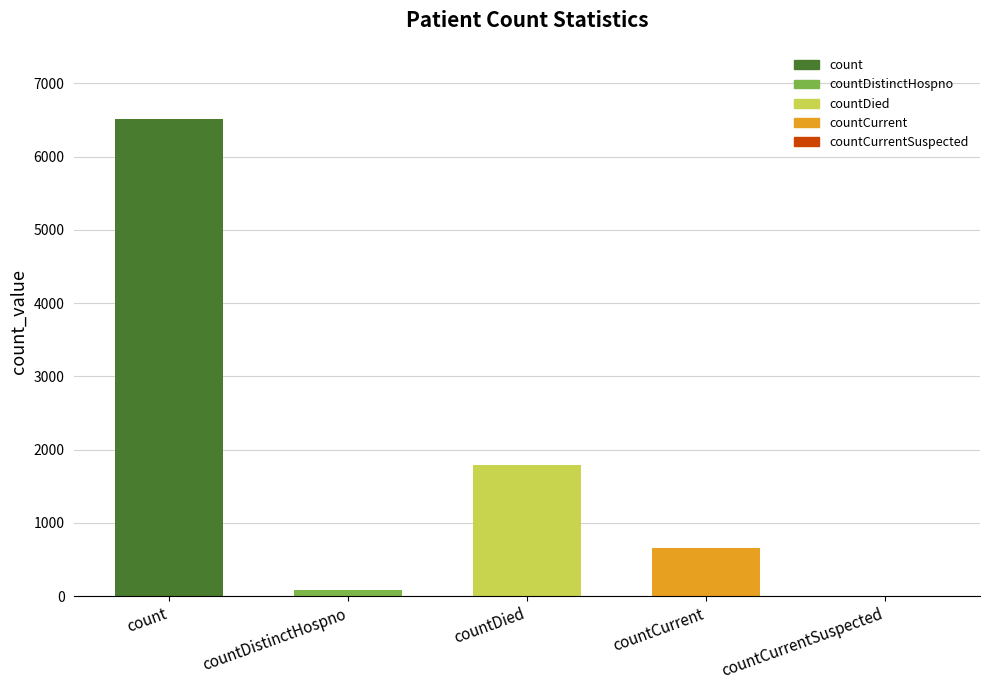

What is the difference between the values at countDied and countCurrentSuspected?

1792